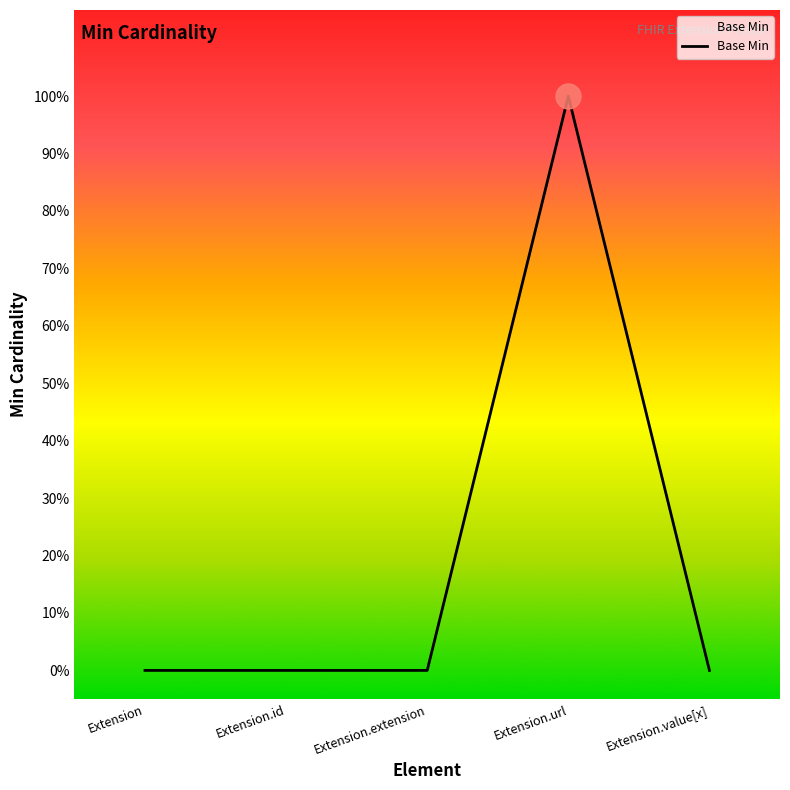

Does the chart have visible grid lines?

No